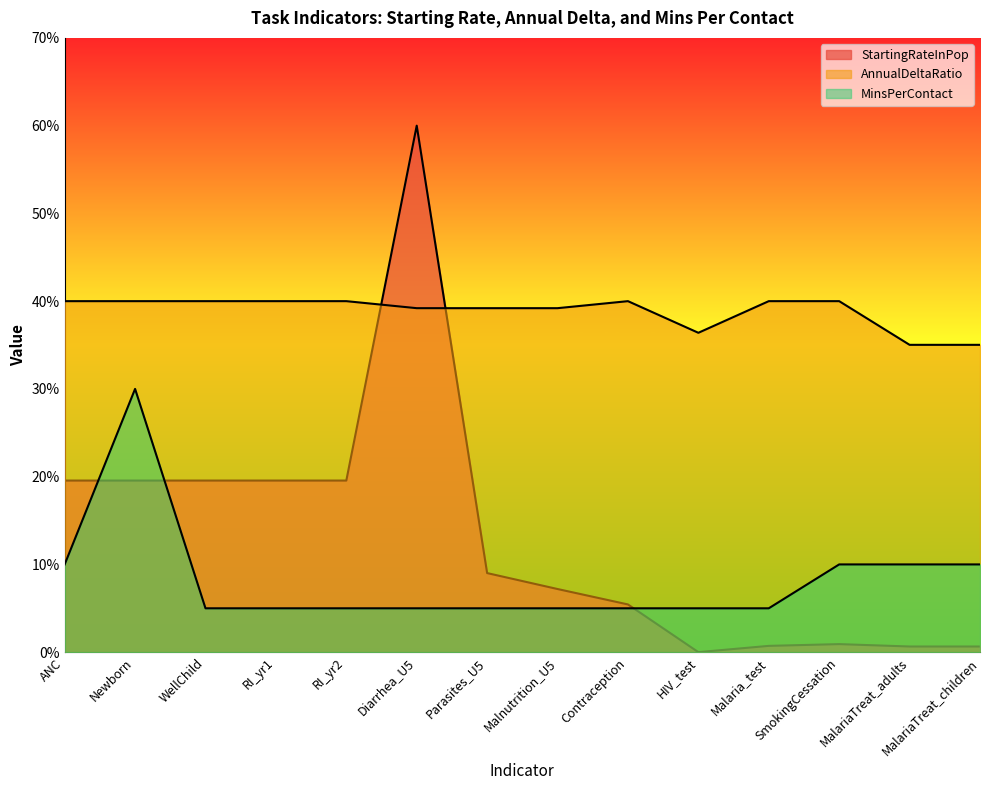

At WellChild, list the series in order from smallest to largest.

MinsPerContact, StartingRateInPop, AnnualDeltaRatio